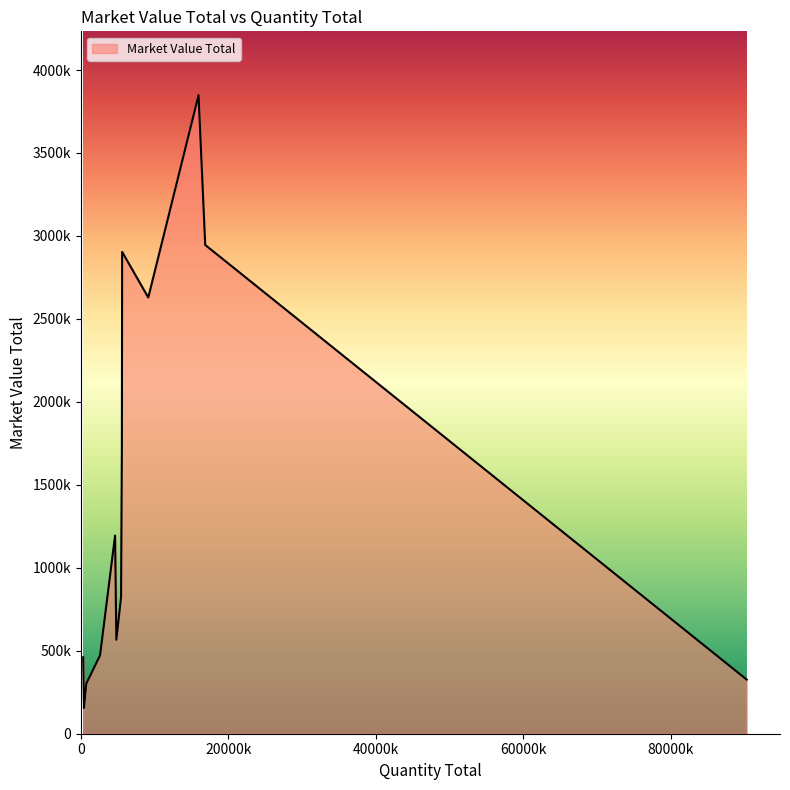

Does the chart have visible grid lines?

No